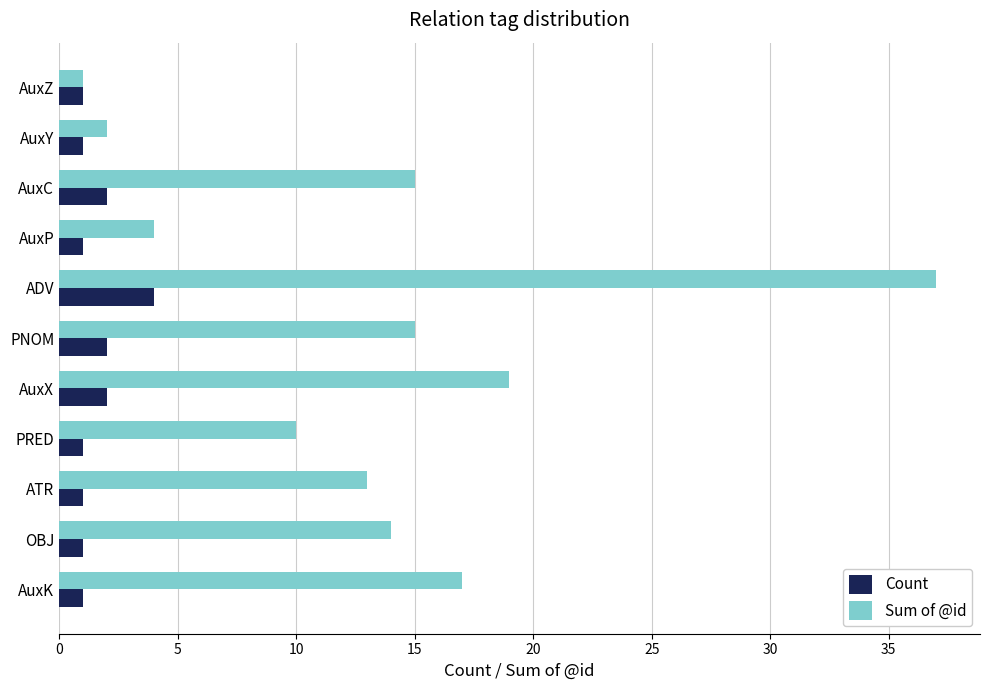

Between ATR and AuxK, which series saw the biggest shift?

Sum of @id